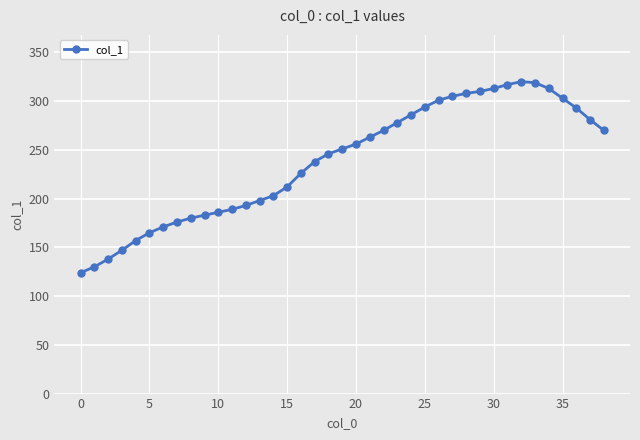

What is the difference between the maximum and minimum values?

196